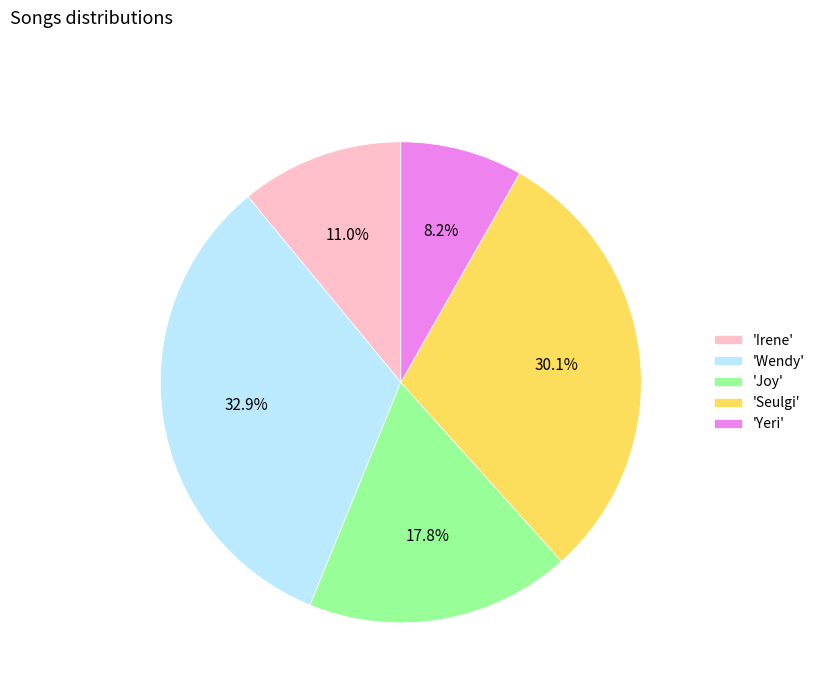

Approximately how many times larger is the value at 'Yeri' compared to 'Seulgi'?

0.3